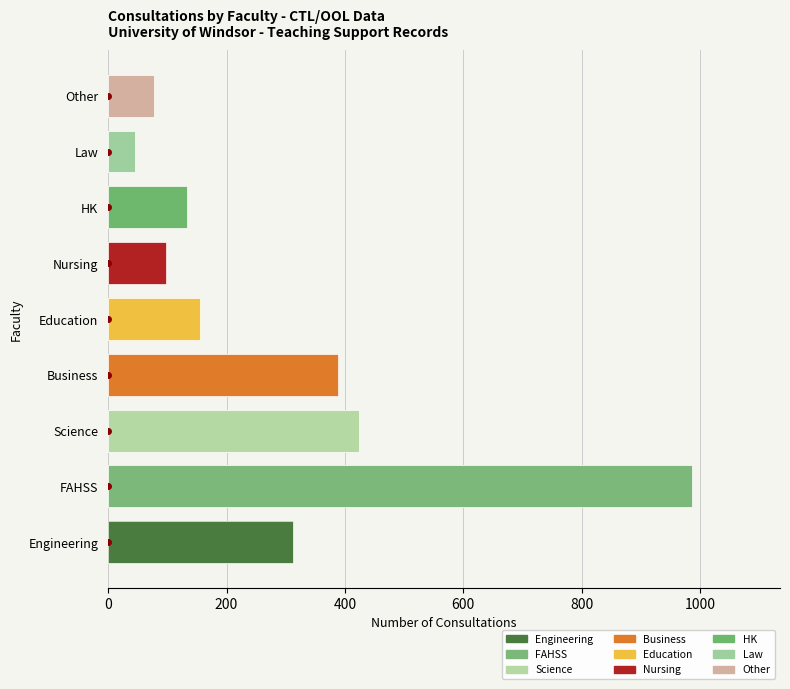

Reading left to right, what are all the values shown in this chart?

Engineering=312	FAHSS=987	Science=423	Business=389	Education=156	Nursing=98	HK=134	Law=45	Other=78